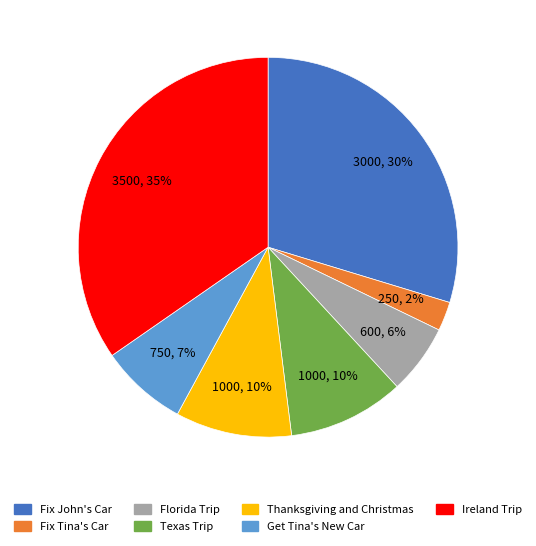

The Thanksgiving and Christmas slice represents 22% of the pie. True or false?

False